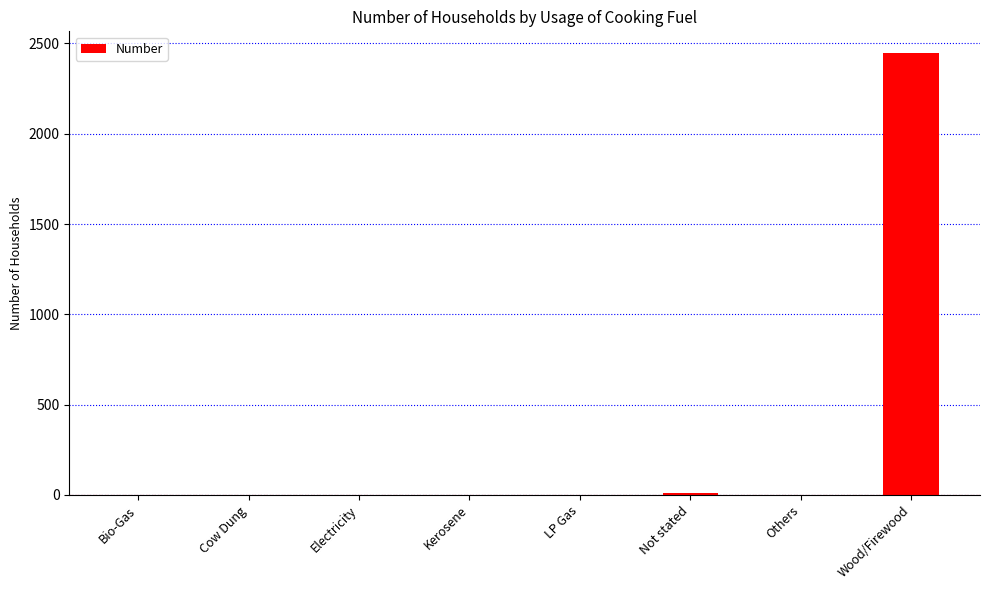

Is it true that the value at Others is 1471?

False